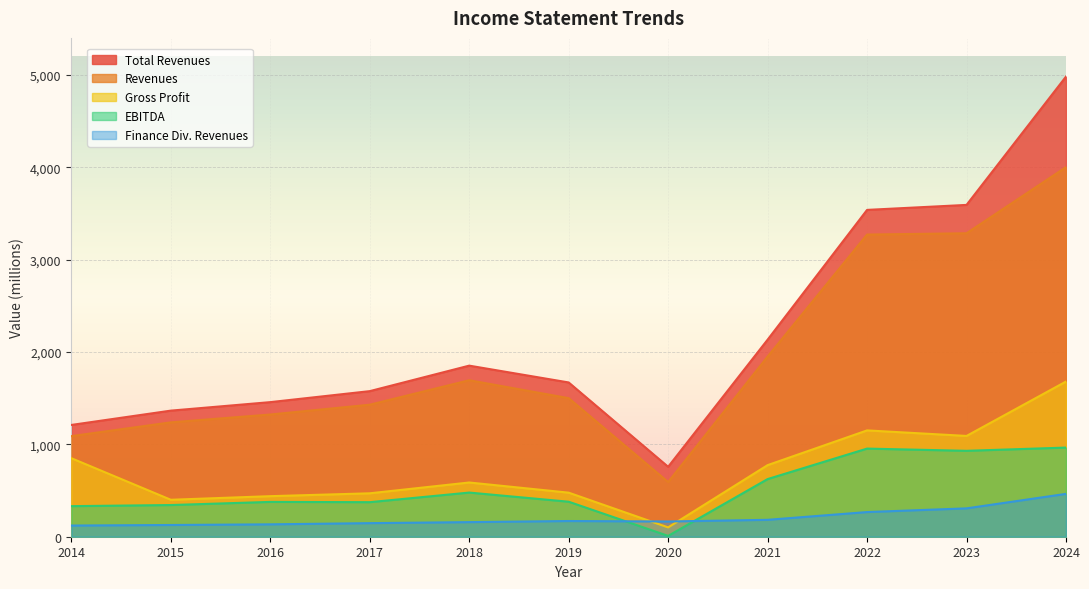

True or false: Revenues and Gross Profit cross at least once.

False